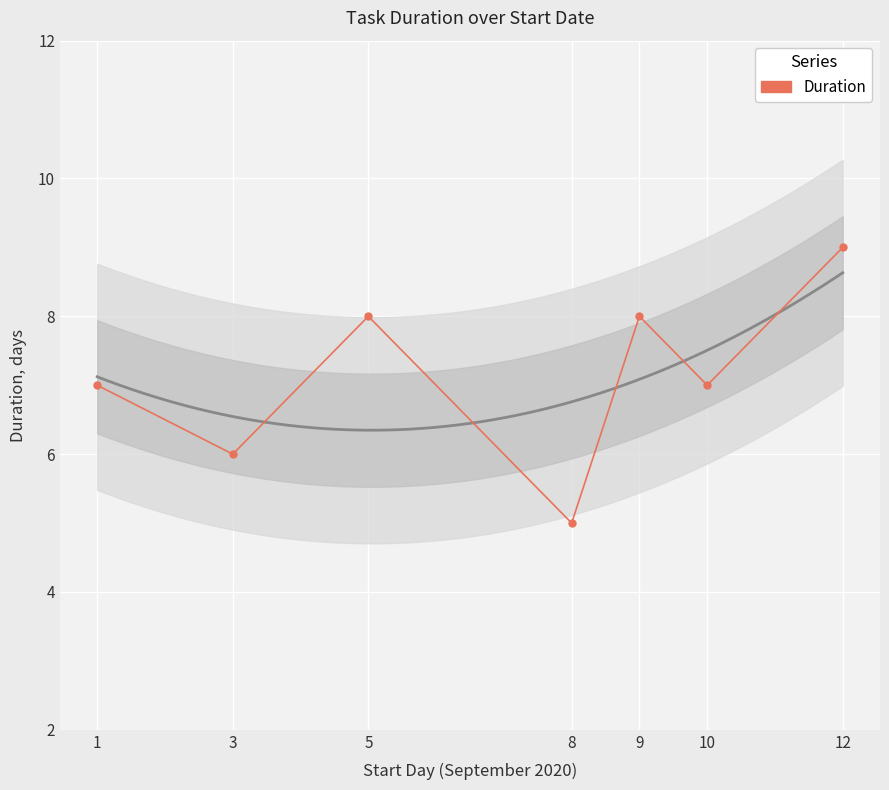

At which category does the chart reach its minimum across all series?

8